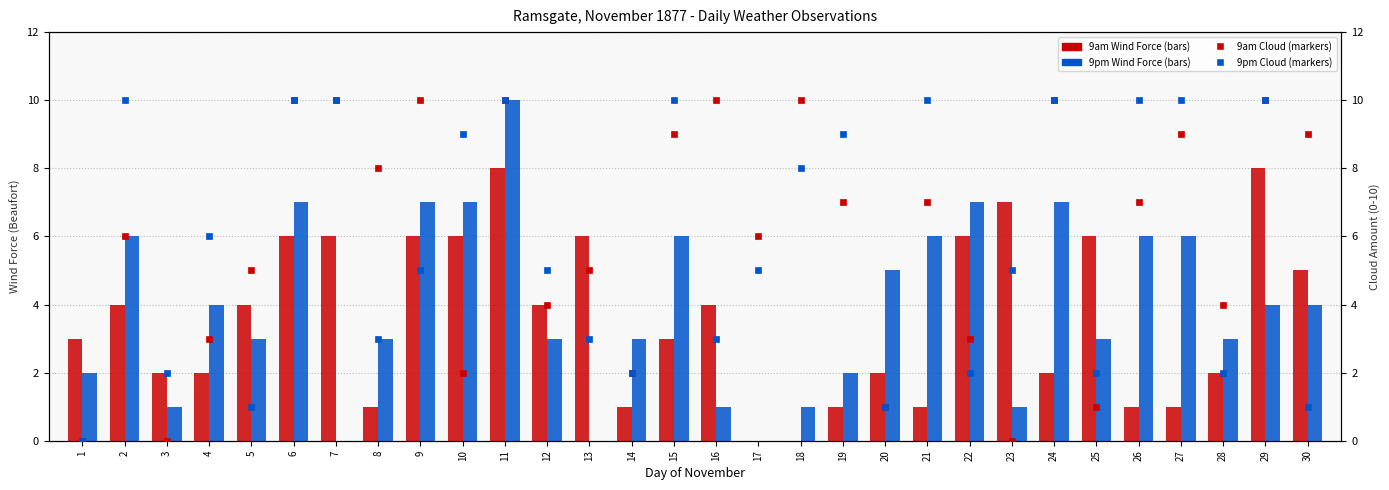

Rank the series at 10 from lowest to highest value.

9am Cloud, 9am Wind Force, 9pm Wind Force, 9pm Cloud